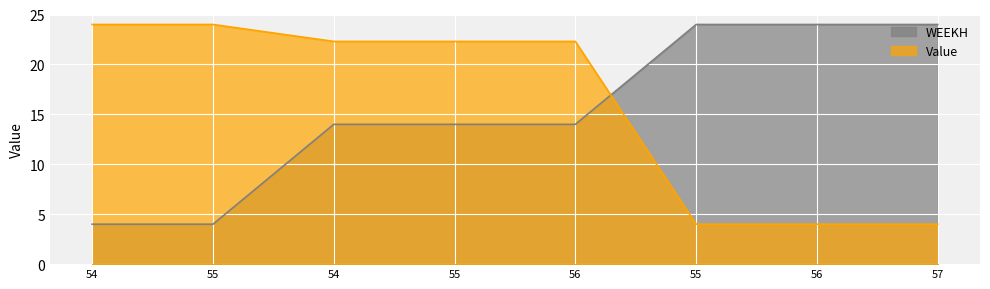

List the series in order of their peak value, highest first.

Value, WEEKH